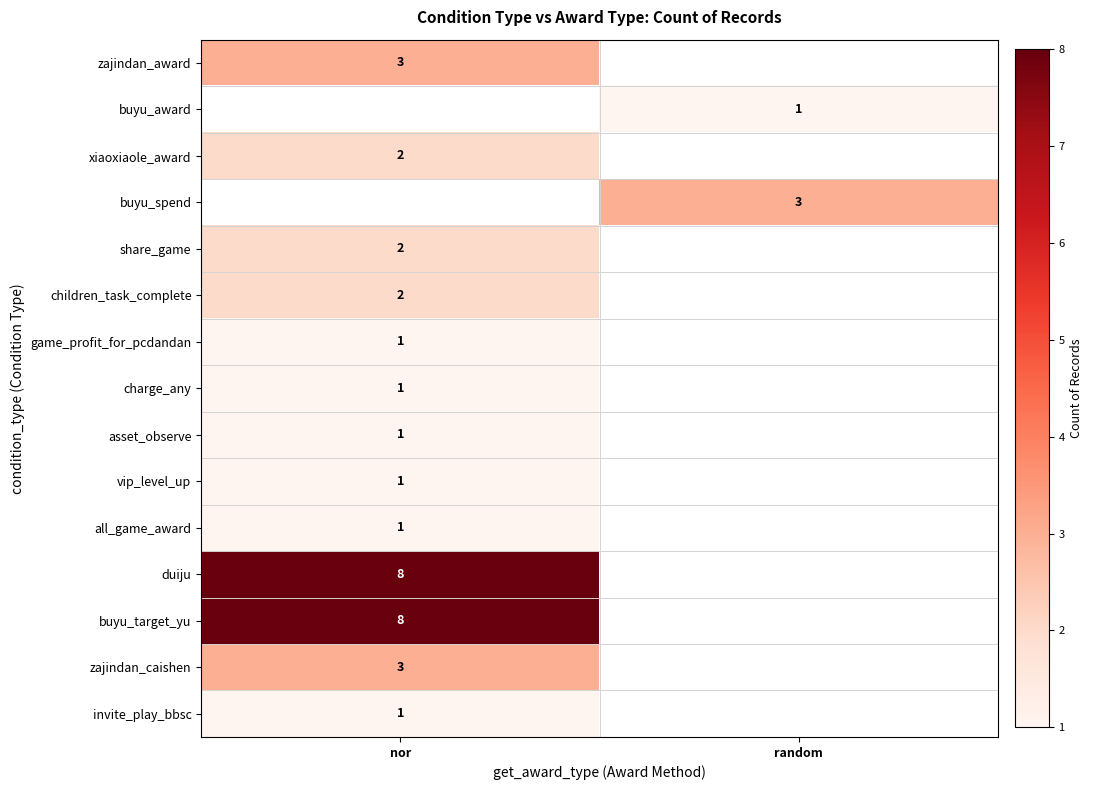

What is the difference between the highest and lowest values at nor?

7.0